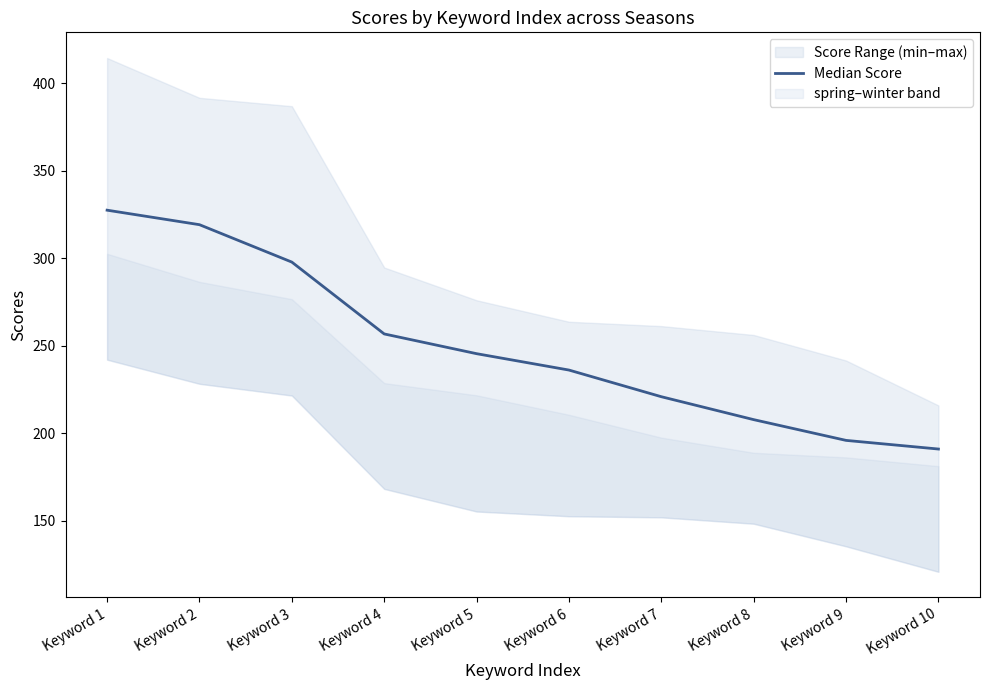

The value at Keyword 4 is 54.0. True or false?

False